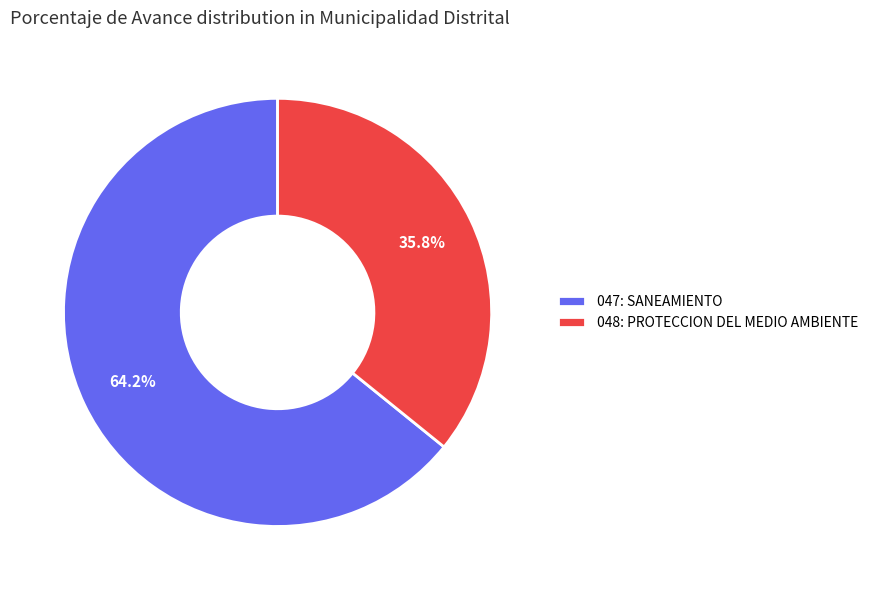

What percentage is NOT represented by 047: SANEAMIENTO?

35.8%